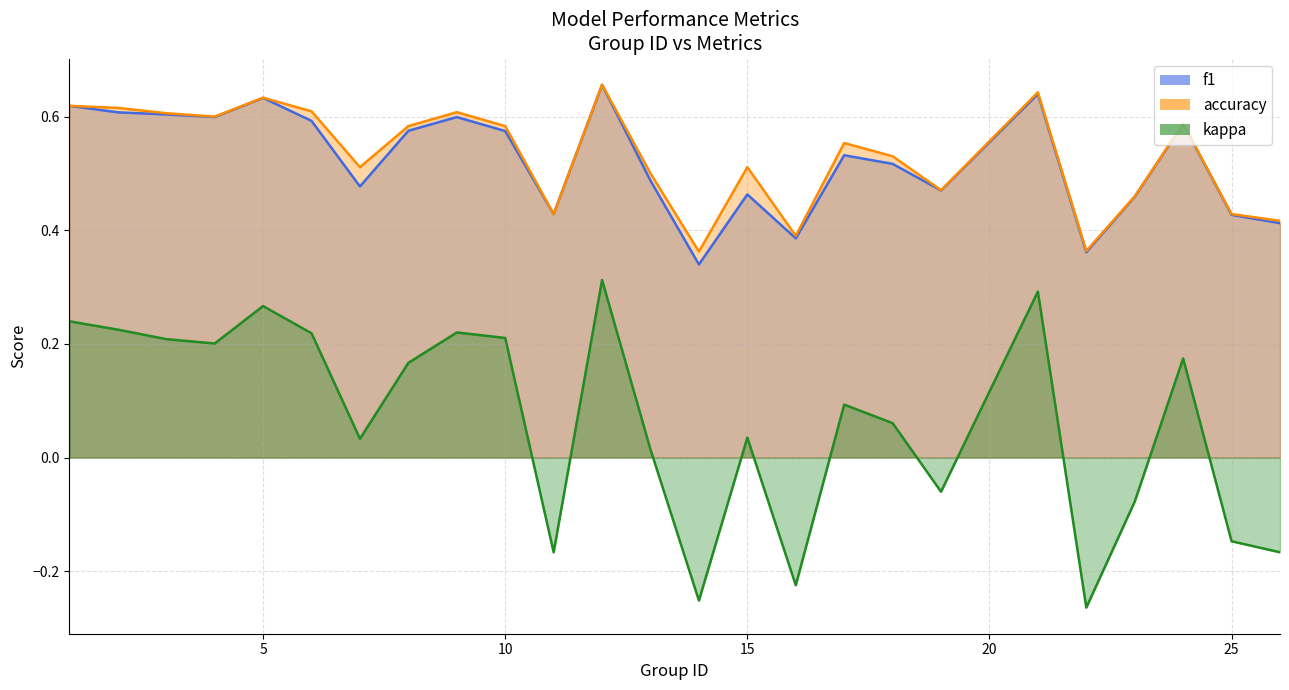

True or false: kappa and f1 intersect in this chart.

False